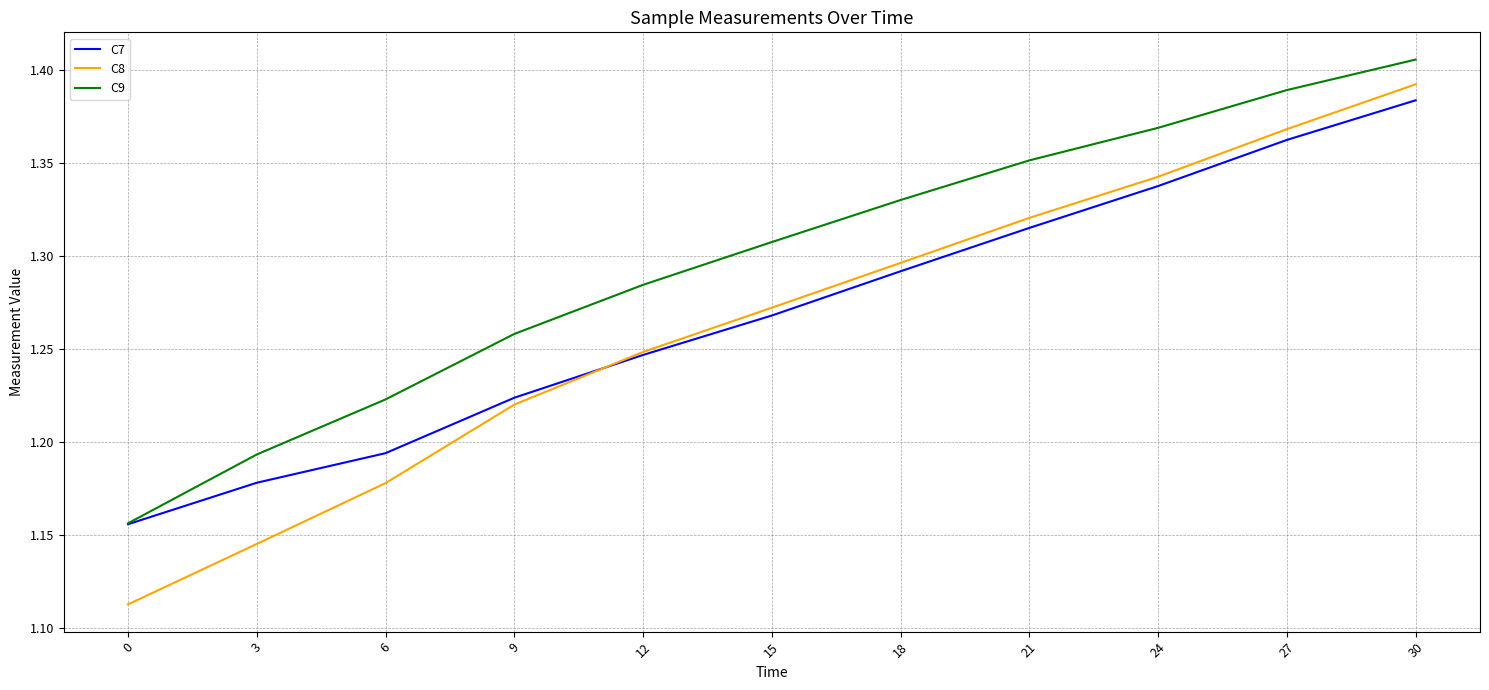

List the labels in order of C9 value, largest first.

30, 27, 24, 21, 18, 15, 12, 9, 6, 3, 0